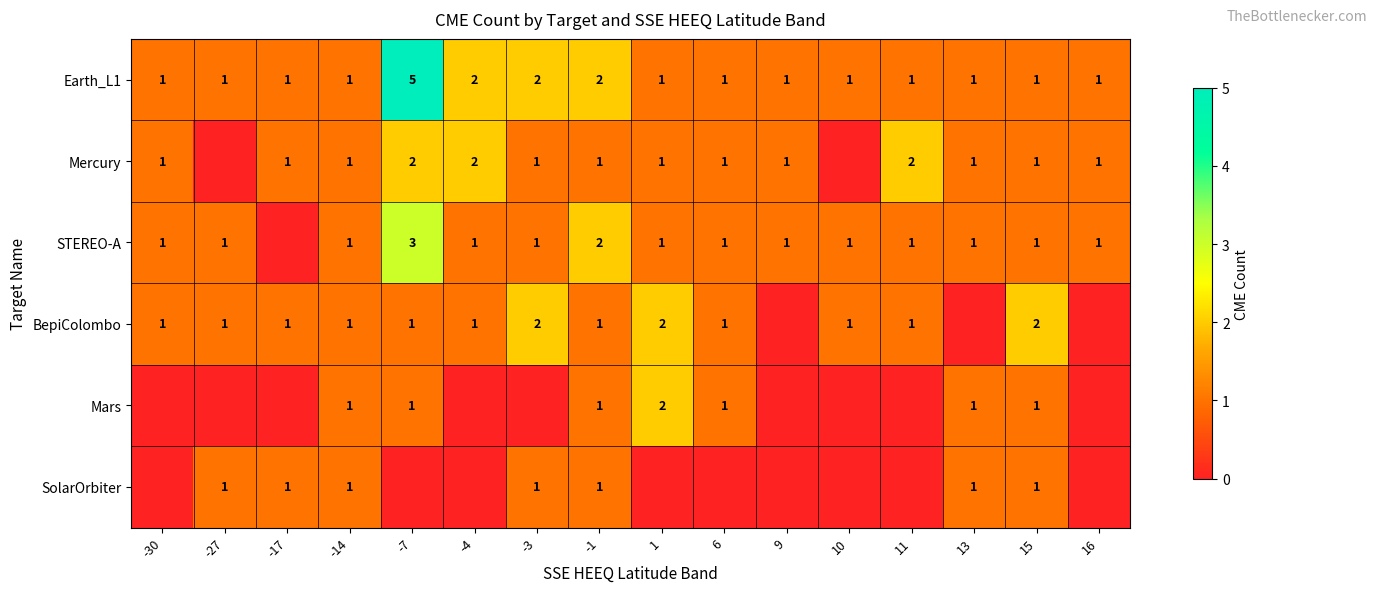

What is the greatest value displayed?

5